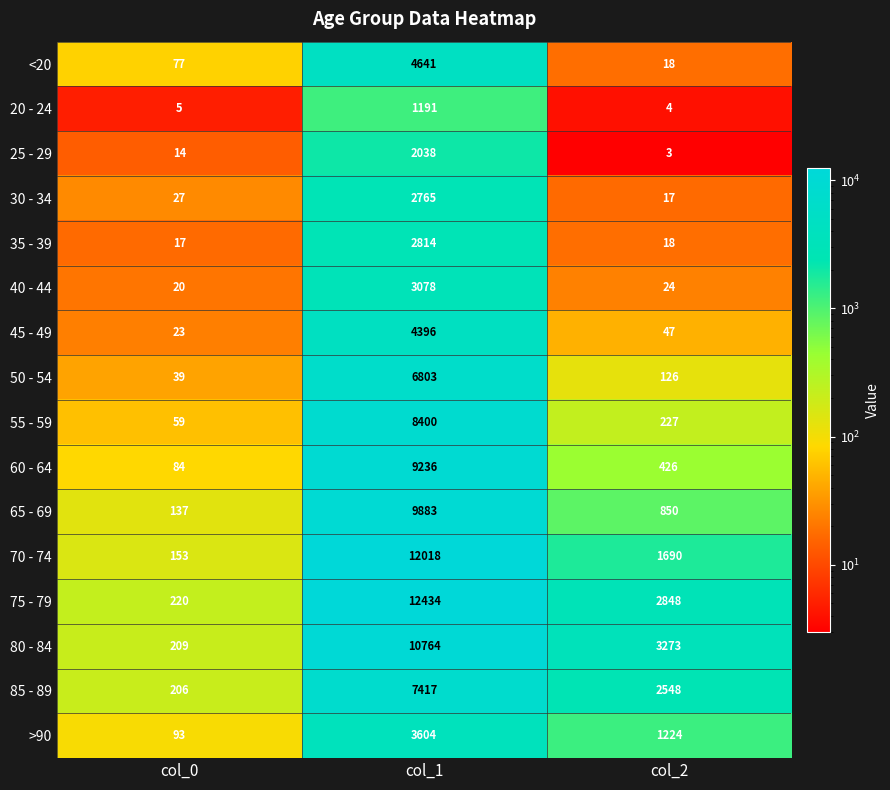

Is it true that 65 - 69 equals 9883 at col_1?

True